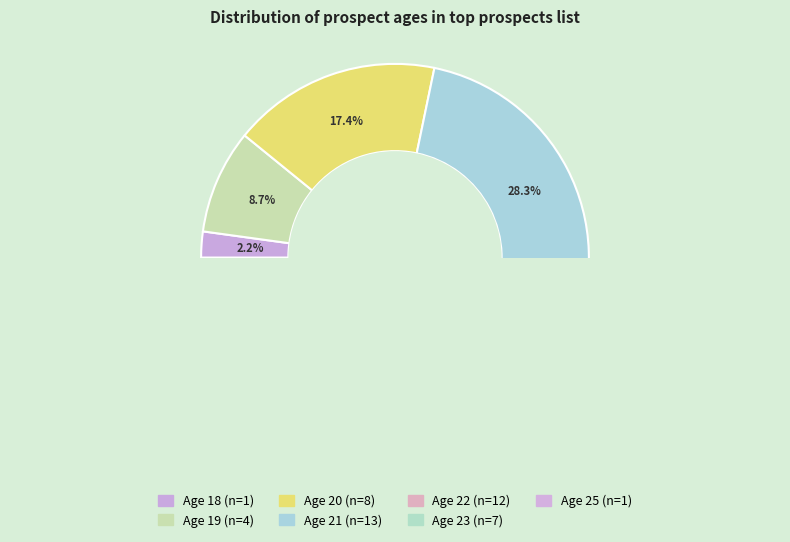

Does 22 account for over 50% of the chart?

No